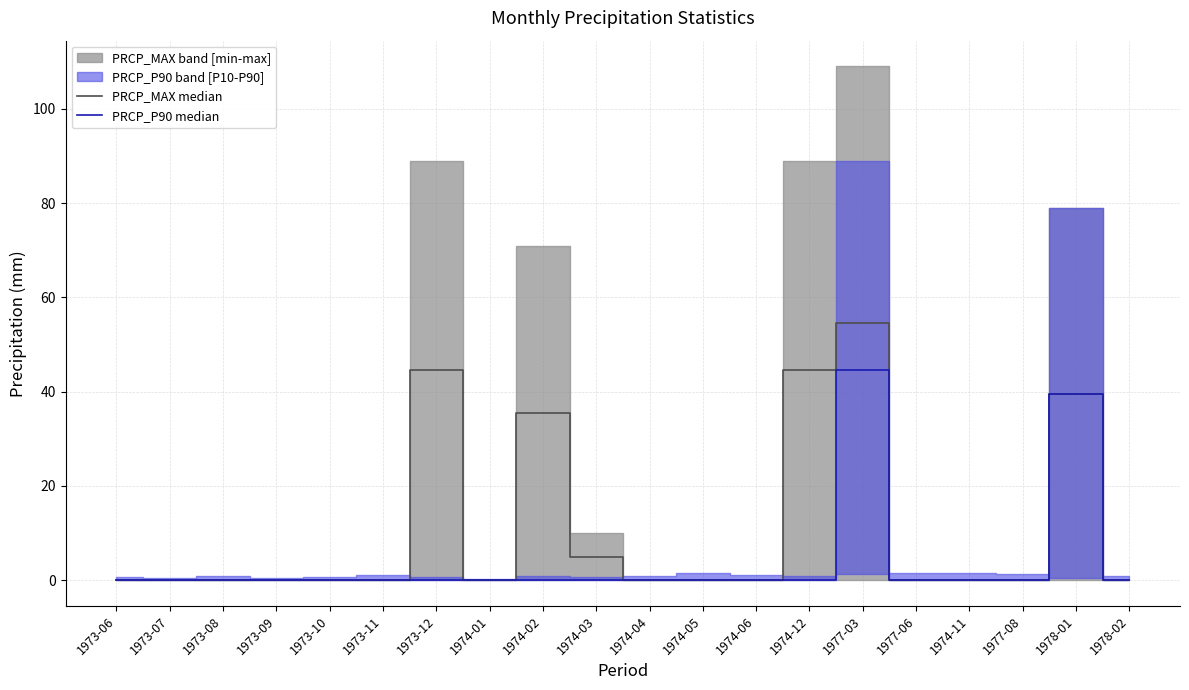

Is this an area chart (filled region under the line)?

No